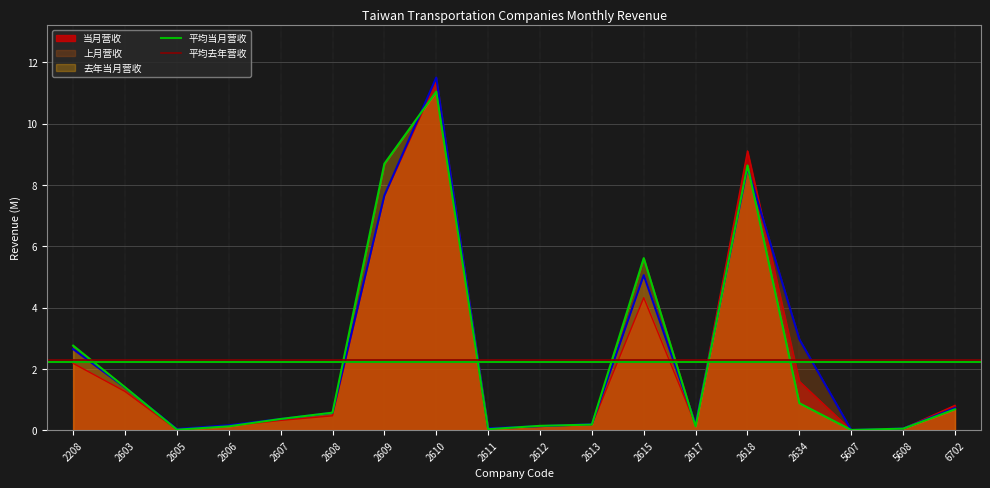

True or false: 去年当月营收 has a value of 6.0 at 2610.

False